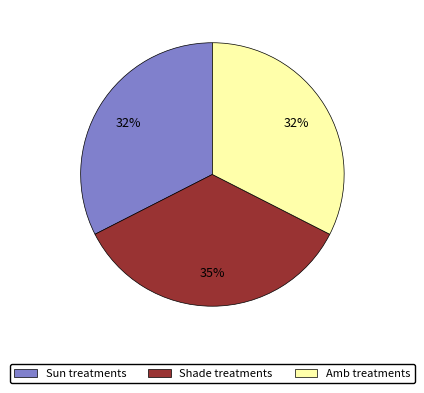

Is there any slice that represents more than half of the pie?

No